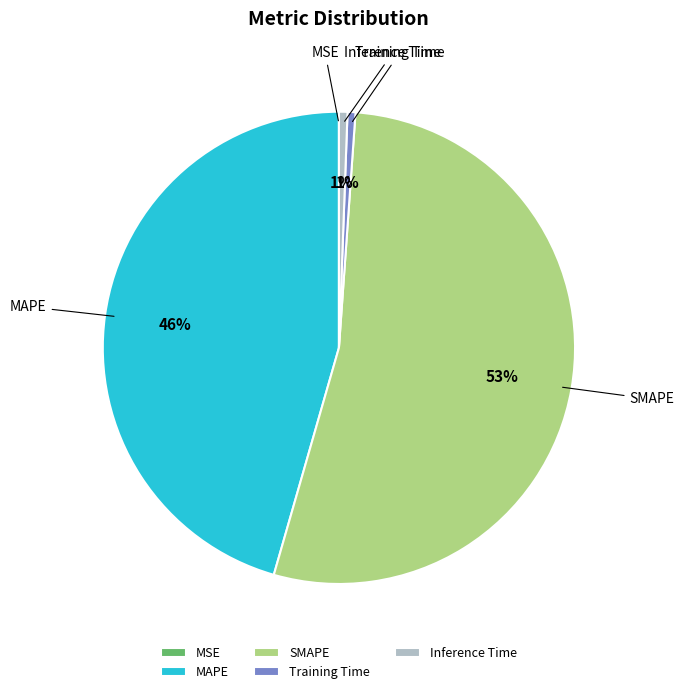

To the nearest percent, what percentage of the pie is Training Time?

1%